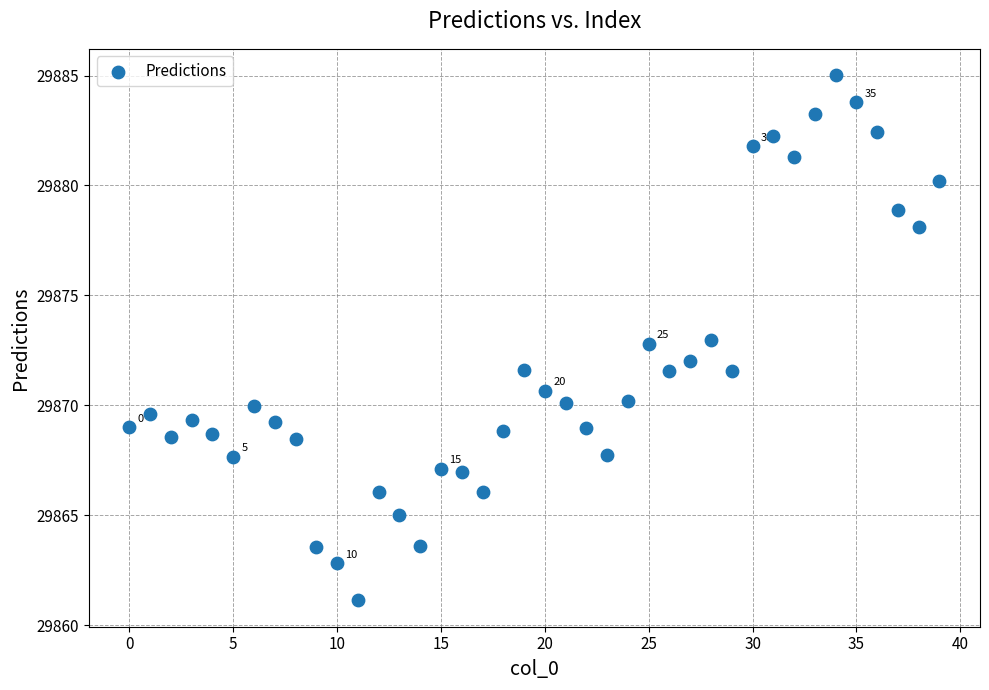

What is the range of Y values (max minus min)?

23.9